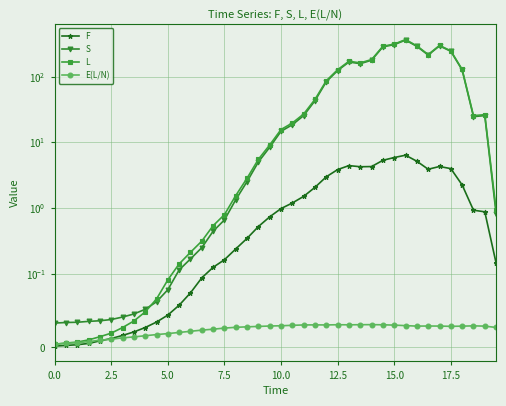

Reading right to left, list all the values displayed in this chart.

F: 0.1	0.9	0.9	2.3	4.0	4.3	3.9	5.2	6.4	5.9	5.3	4.3	4.3	4.4	3.9	3.0	2.1	1.5	1.2	1.0	0.7	0.5	0.3	0.2	0.2	0.1	0.1	0.1	0.1	0.0	0.0	0.0	0.0	0.0	0.0	0.0	0.0	0.0	0.0	0.0
S: 0.8	25.6	24.7	126.7	243.5	294.7	213.6	289.4	360.8	307.8	284.9	178.1	158.0	167.3	124.0	83.9	43.1	25.6	18.6	14.7	8.4	5.0	2.5	1.3	0.7	0.4	0.3	0.2	0.1	0.1	0.1	0.1	0.0	0.0	0.0	0.0	0.0	0.0	0.0	0.0
L: 0.9	26.4	25.6	128.9	247.5	299.0	217.5	294.6	367.2	313.7	290.2	182.4	162.2	171.7	127.8	86.9	45.2	27.1	19.8	15.7	9.1	5.5	2.9	1.6	0.8	0.5	0.3	0.2	0.1	0.1	0.1	0.0	0.0	0.0	0.0	0.0	0.0	0.0	0.0	0.0
E(L/N): 0.0	0.0	0.0	0.0	0.0	0.0	0.0	0.0	0.0	0.0	0.0	0.0	0.0	0.0	0.0	0.0	0.0	0.0	0.0	0.0	0.0	0.0	0.0	0.0	0.0	0.0	0.0	0.0	0.0	0.0	0.0	0.0	0.0	0.0	0.0	0.0	0.0	0.0	0.0	0.0